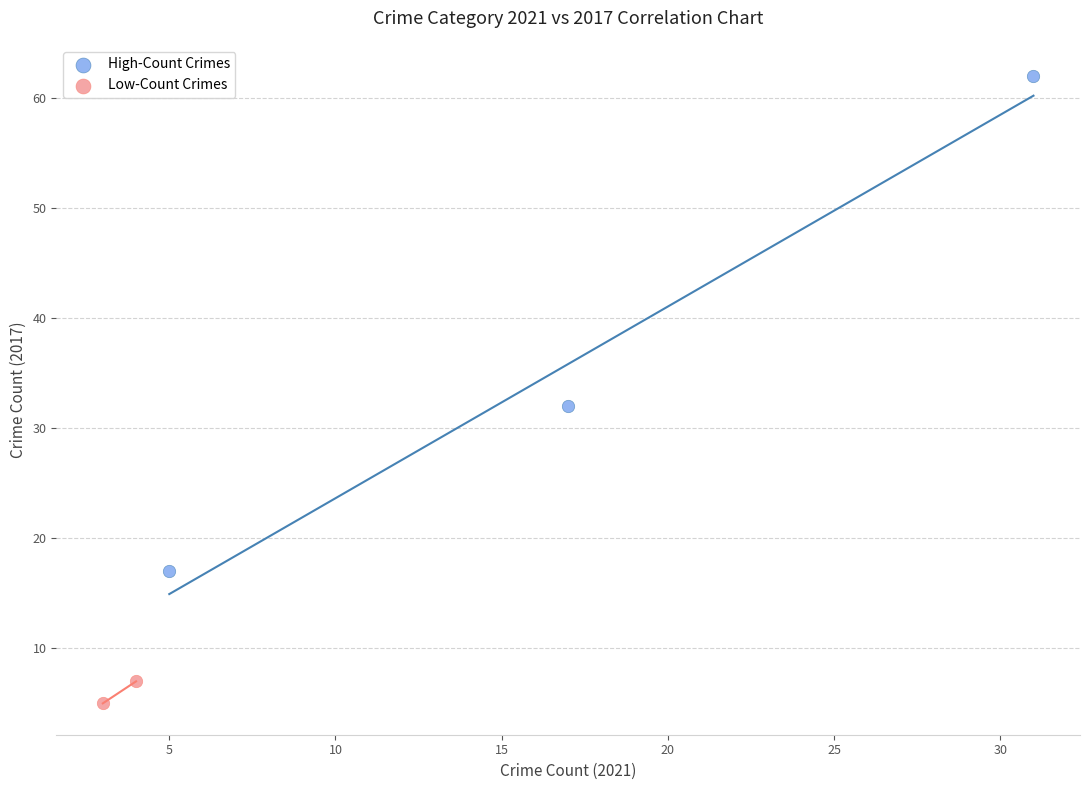

Which series reaches the maximum Y coordinate?

High-Count Crimes